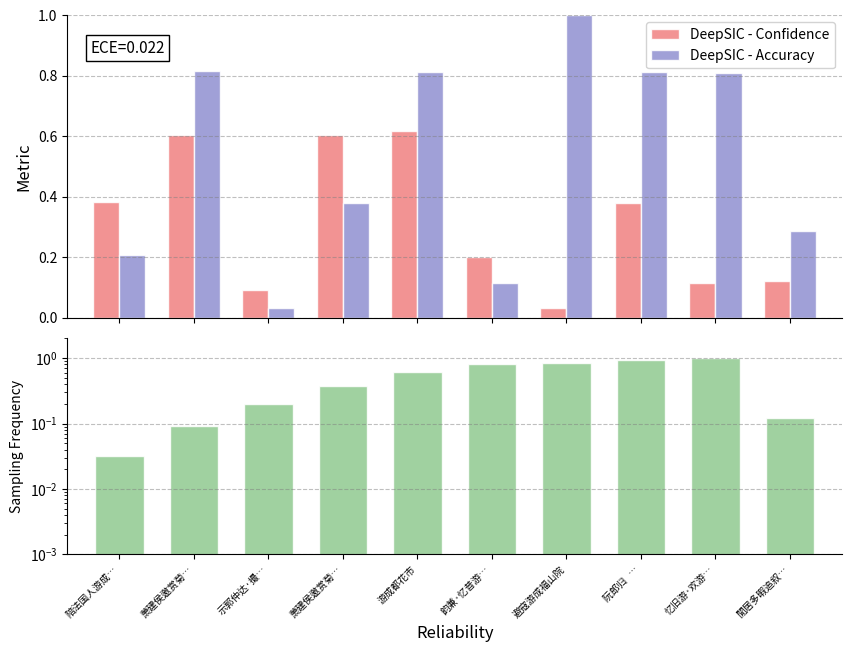

Does the chart contain stacked bars?

No